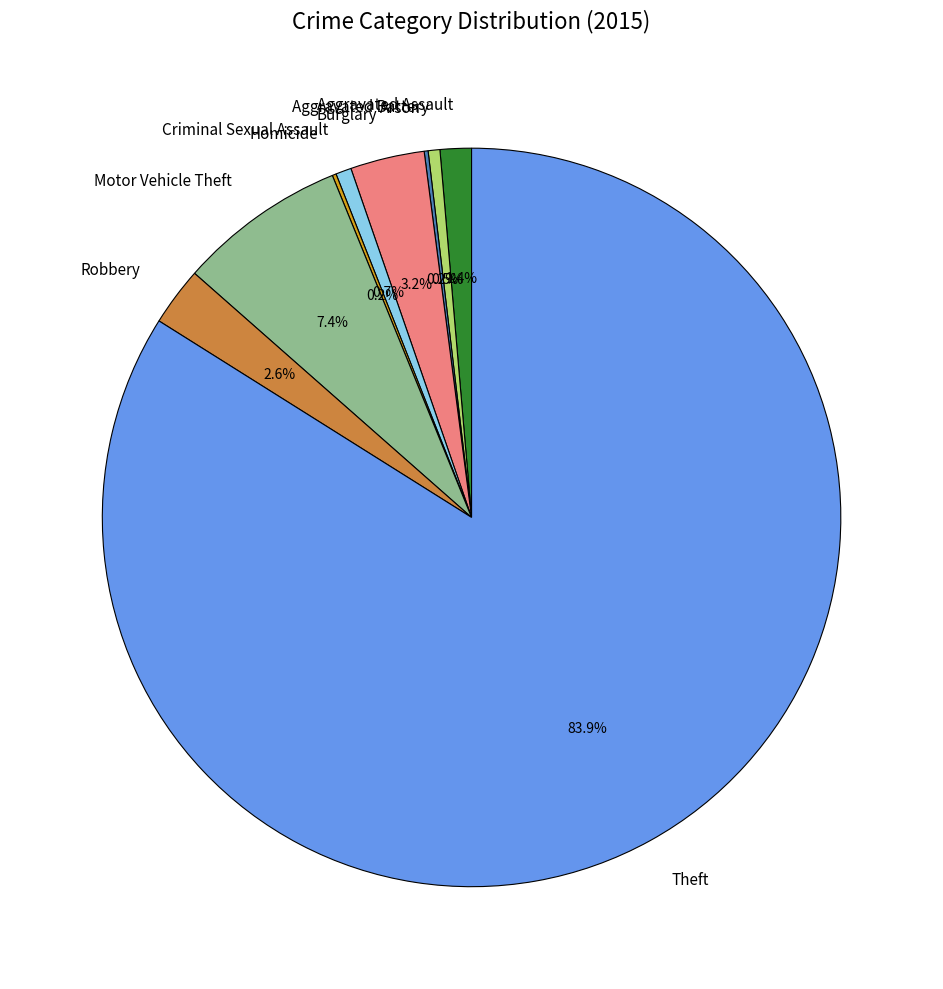

What is the largest slice in the pie chart?

Theft